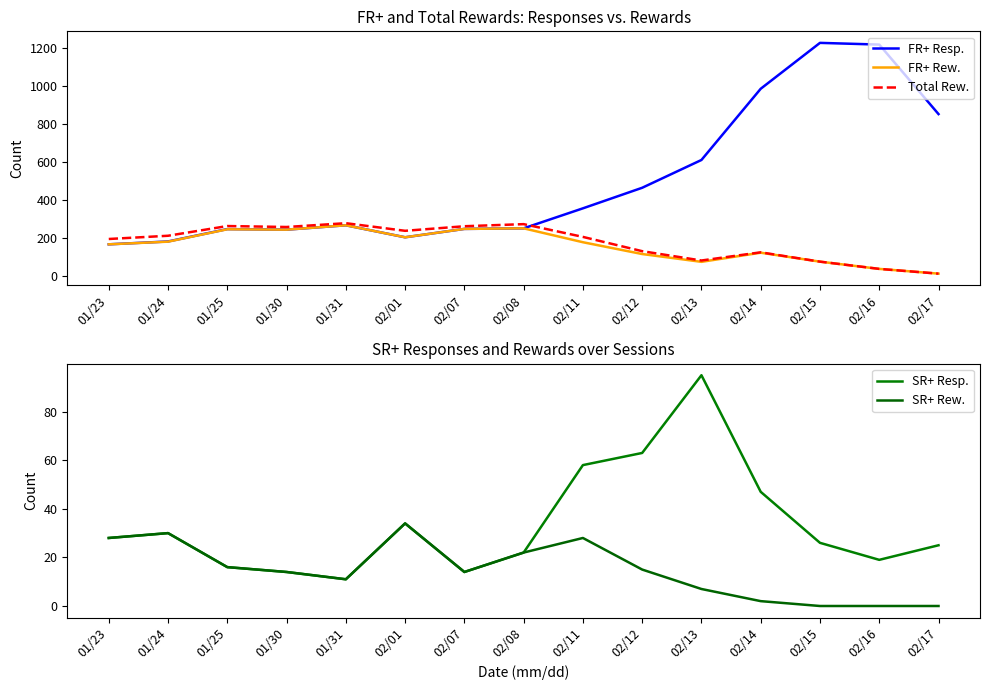

At how many categories does at least one series exceed 764?

4